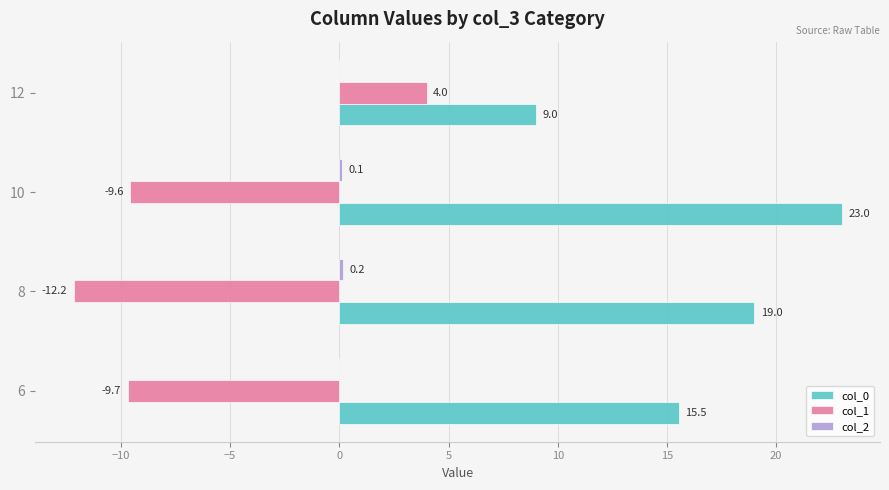

At which label is col_0 closest to 16?

6